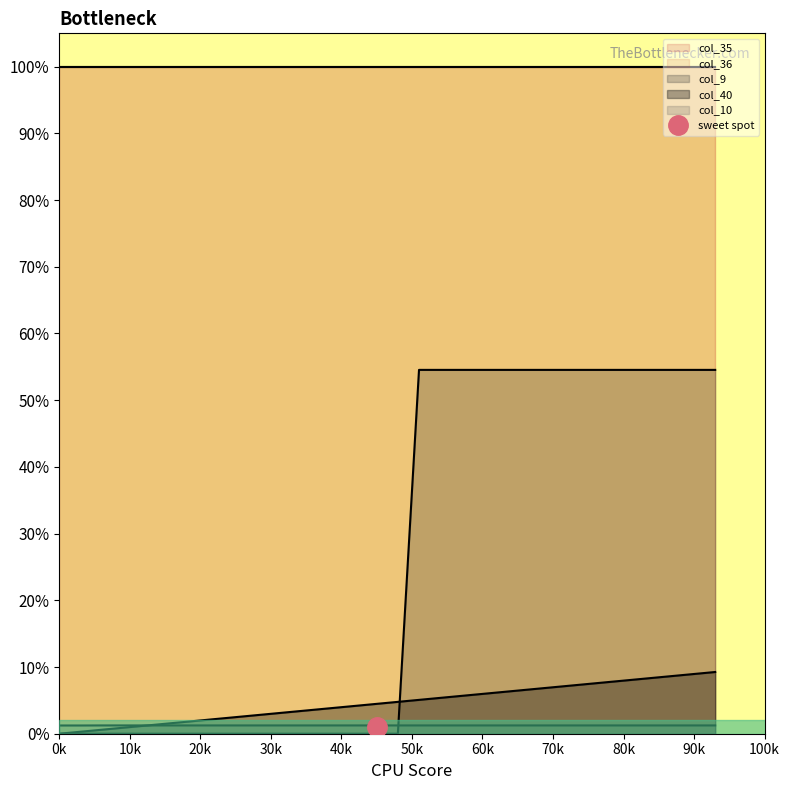

Does the chart display data point markers on the line(s)?

No